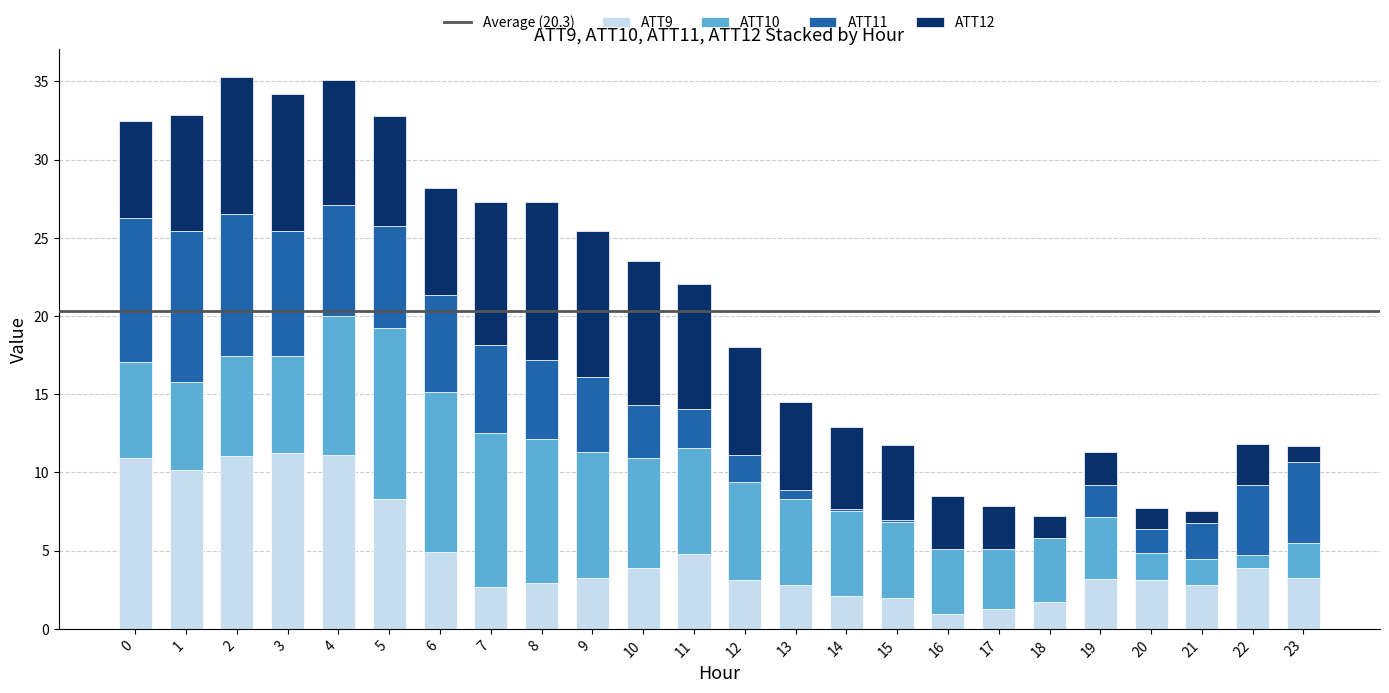

What is the sum of the ATT9 values at 3 and 1?

21.4